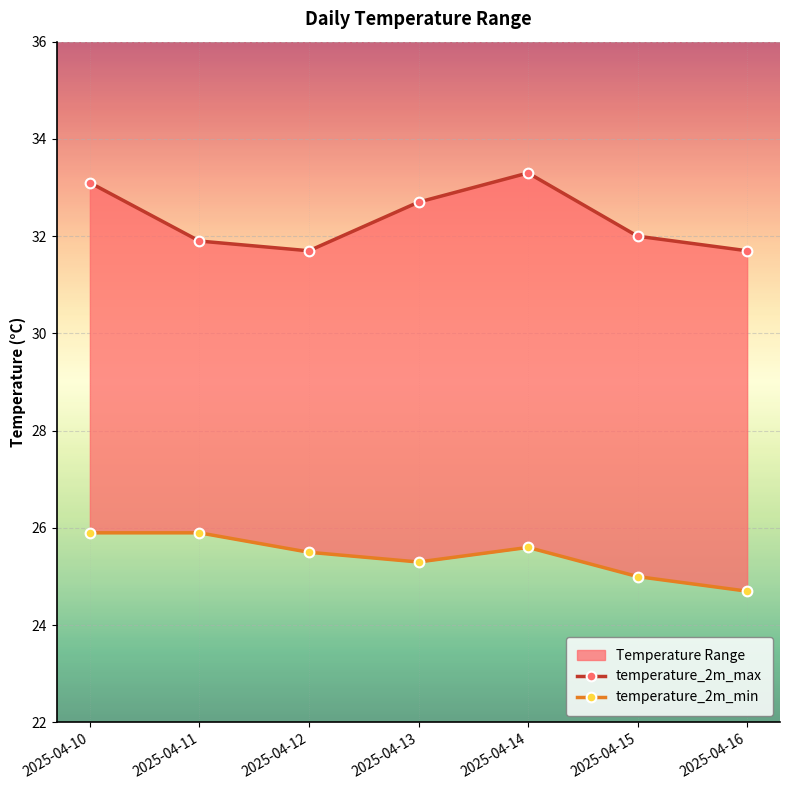

True or false: temperature_2m_min and temperature_2m_max intersect in this chart.

False